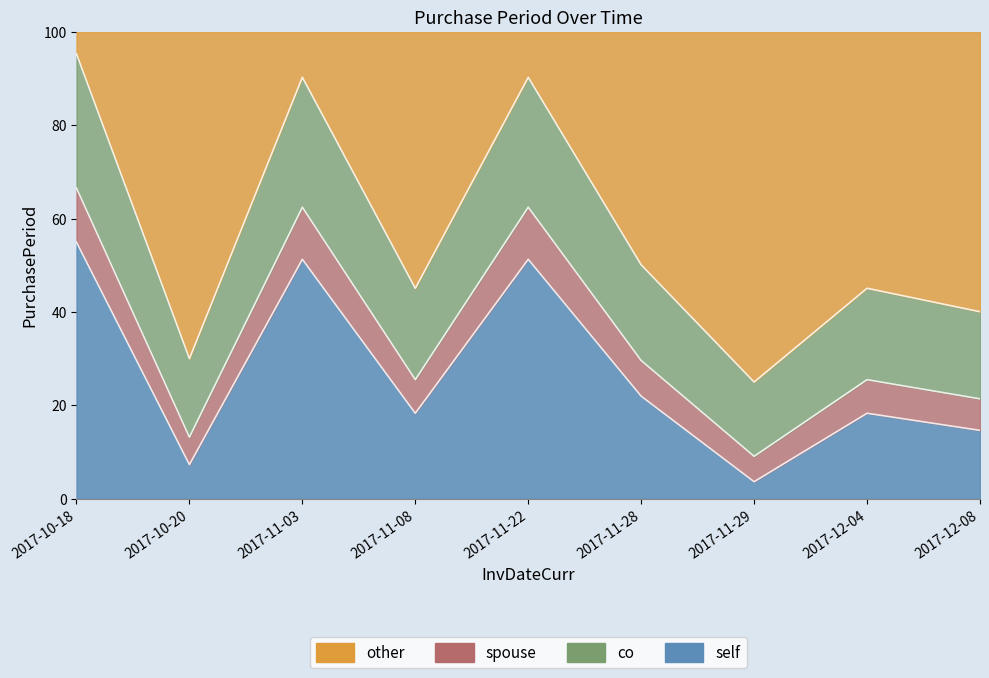

What is the minimum value shown in the chart?

3.7